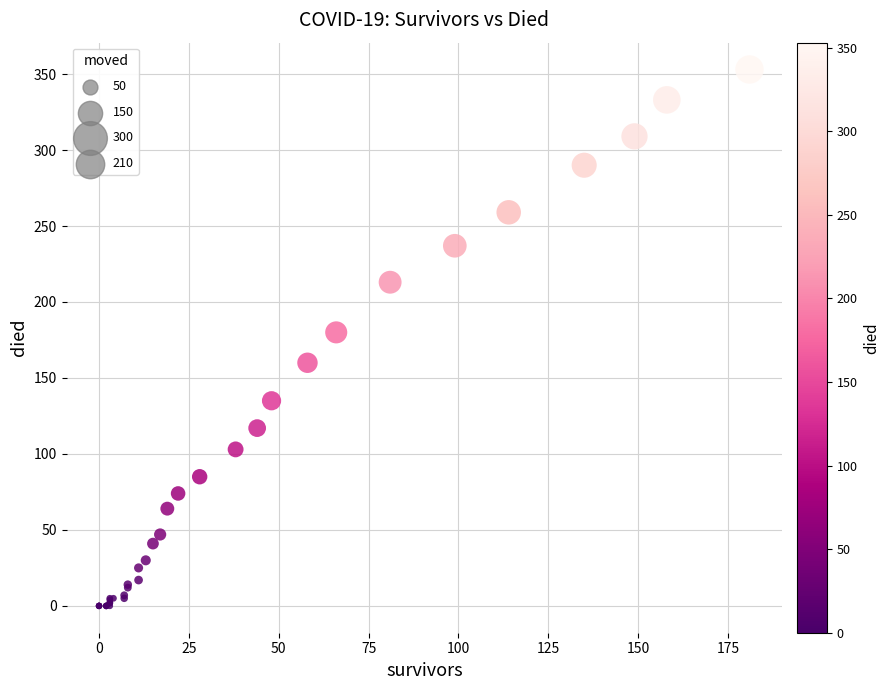

What Y value in the scatter plot is closest to 176?

180